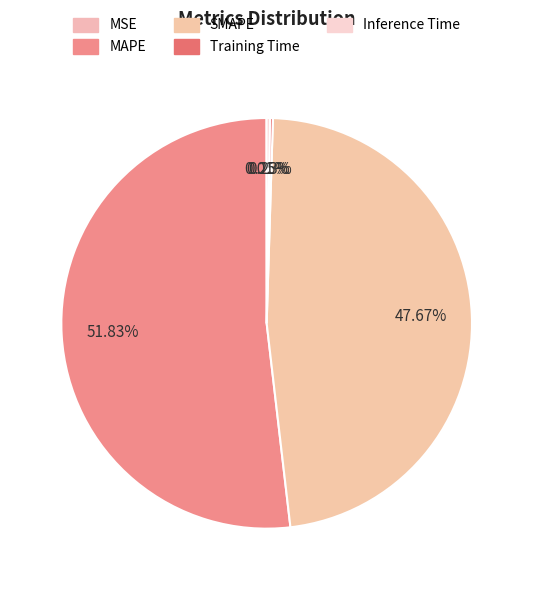

Rank the categories by value from highest to lowest.

MAPE, SMAPE, Inference Time, Training Time, MSE